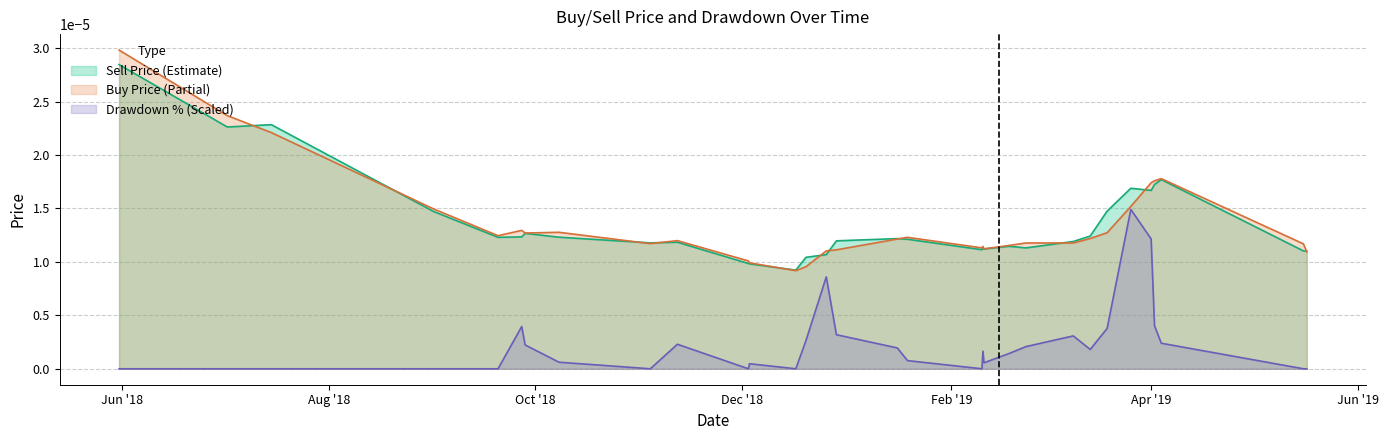

Rank the series by their maximum value, from lowest to highest.

Drawdown % (Scaled), Sell Price (Estimate), Buy Price (Partial)